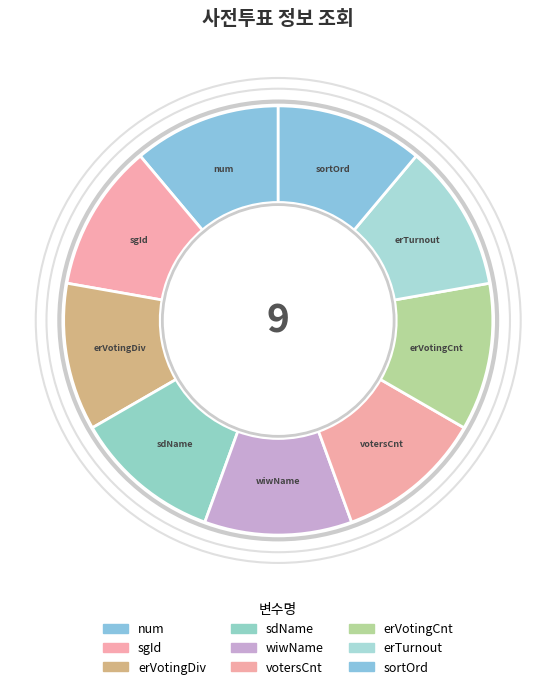

Count the number of slices in the pie.

9